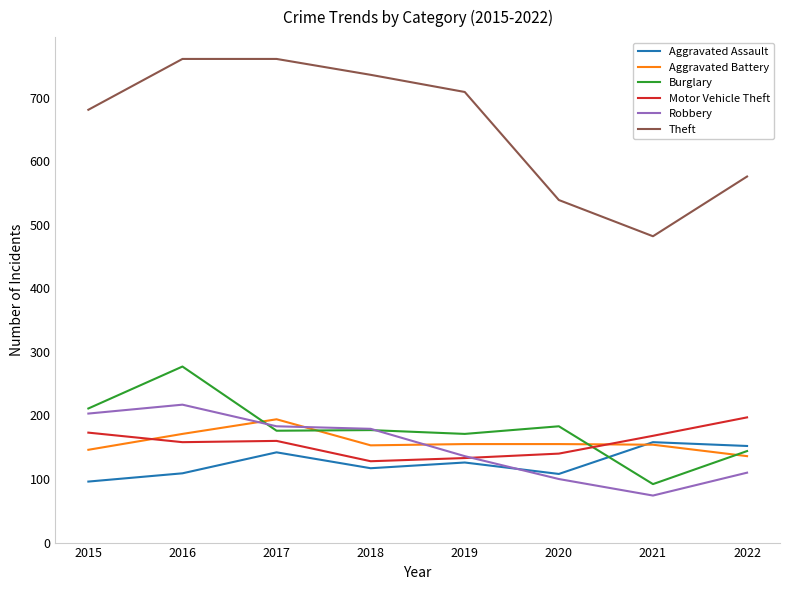

True or false: Aggravated Battery has more than 0 interior local peaks.

True